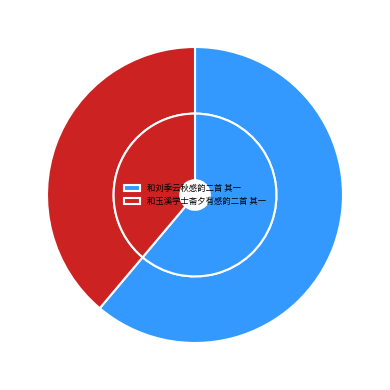

Approximately how many times larger is the value at 和刘季云秋感韵二首 其一 compared to 和玉溪学士斋夕有感韵二首 其一?

1.6